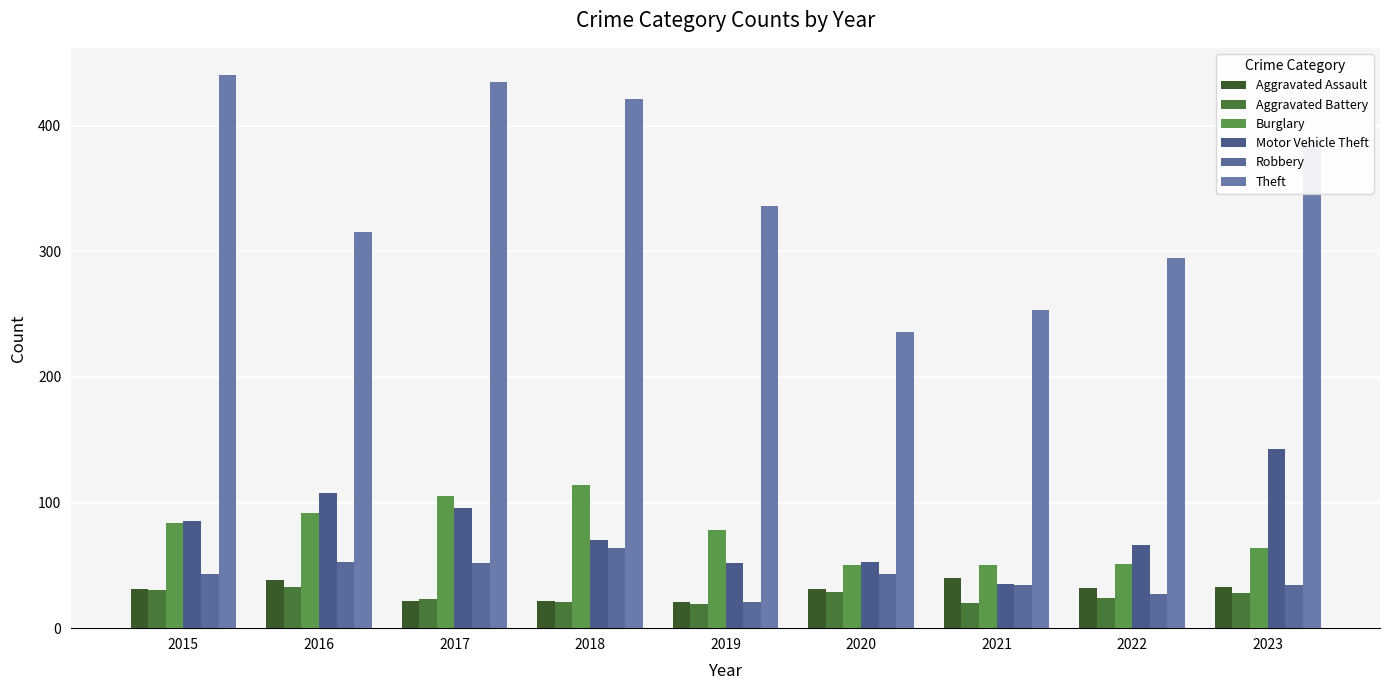

The Robbery series shows 16 at 2020. True or false?

False